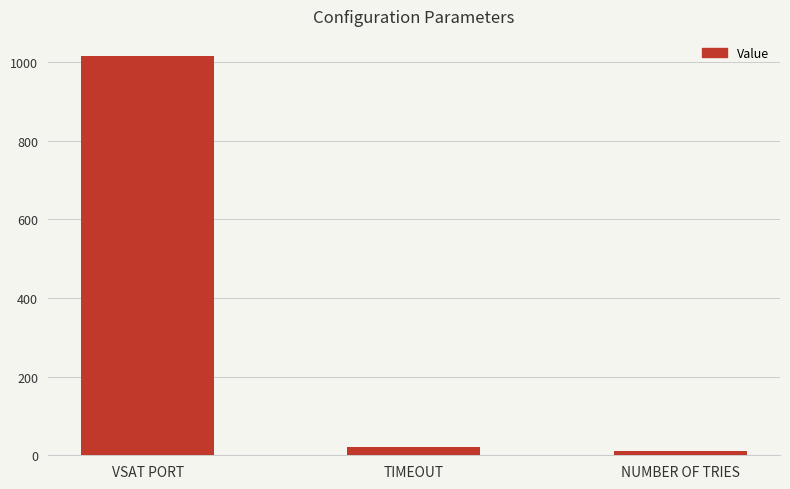

What position from the left is NUMBER OF TRIES?

3